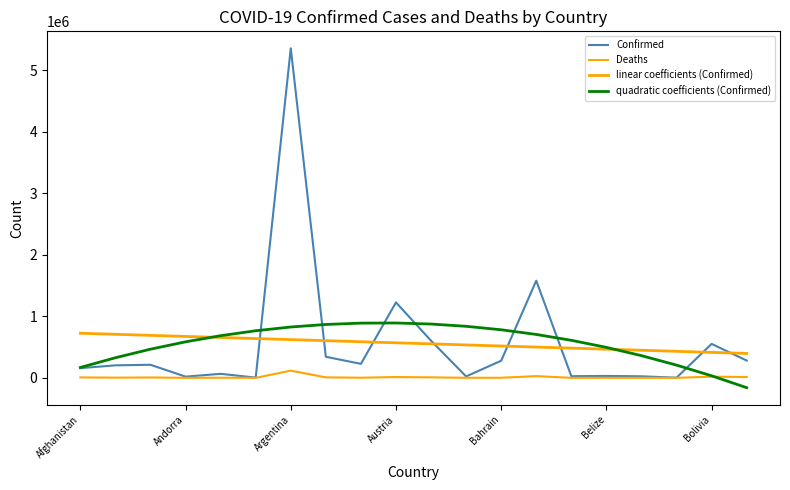

Is this an area chart (filled region under the line)?

No